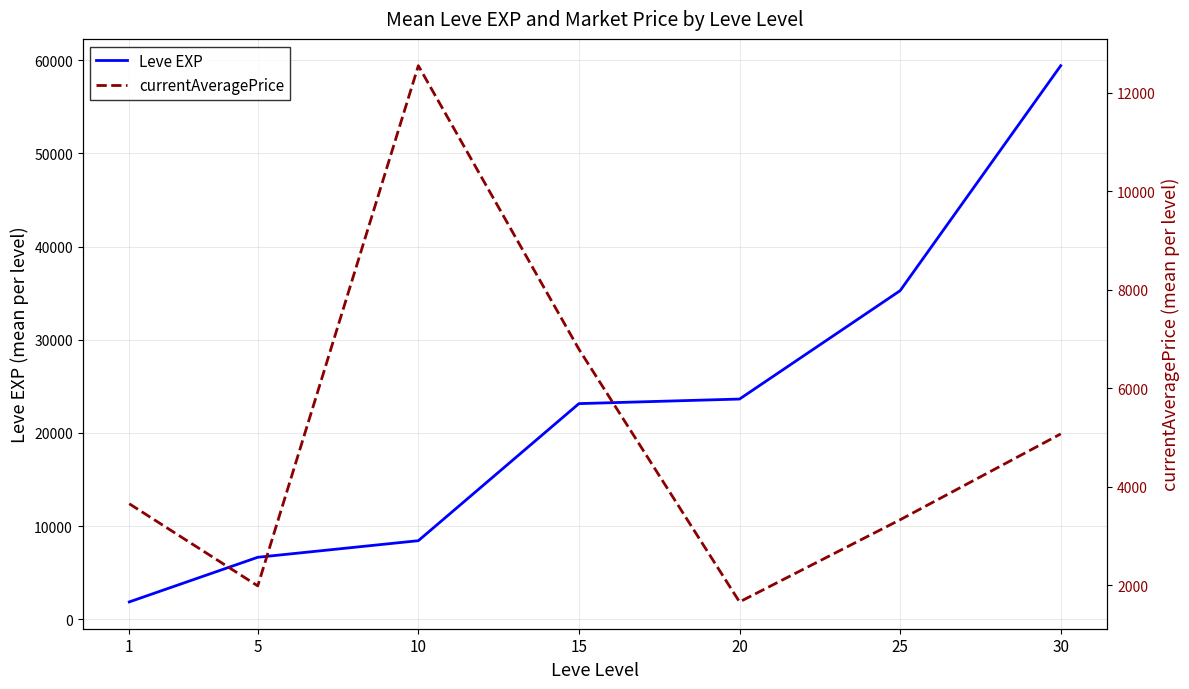

True or false: Leve EXP and currentAveragePrice cross at least once.

True